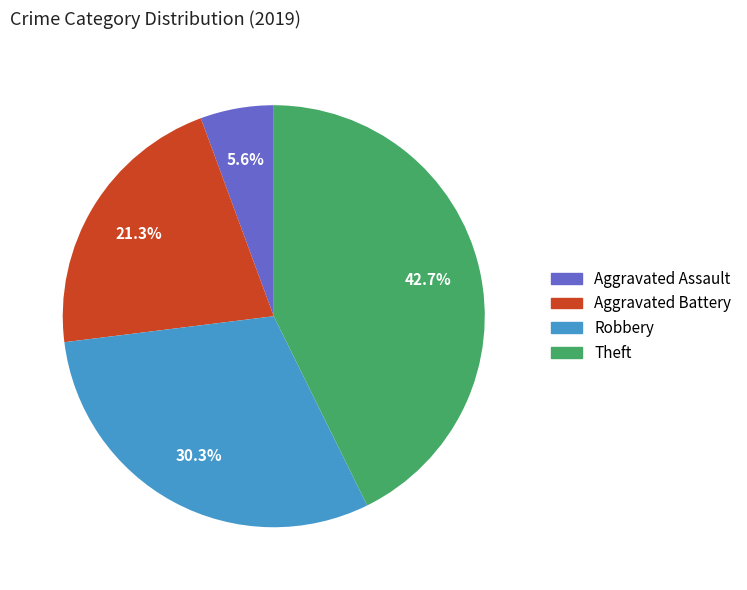

How much of the chart is everything except Aggravated Assault?

94.4%